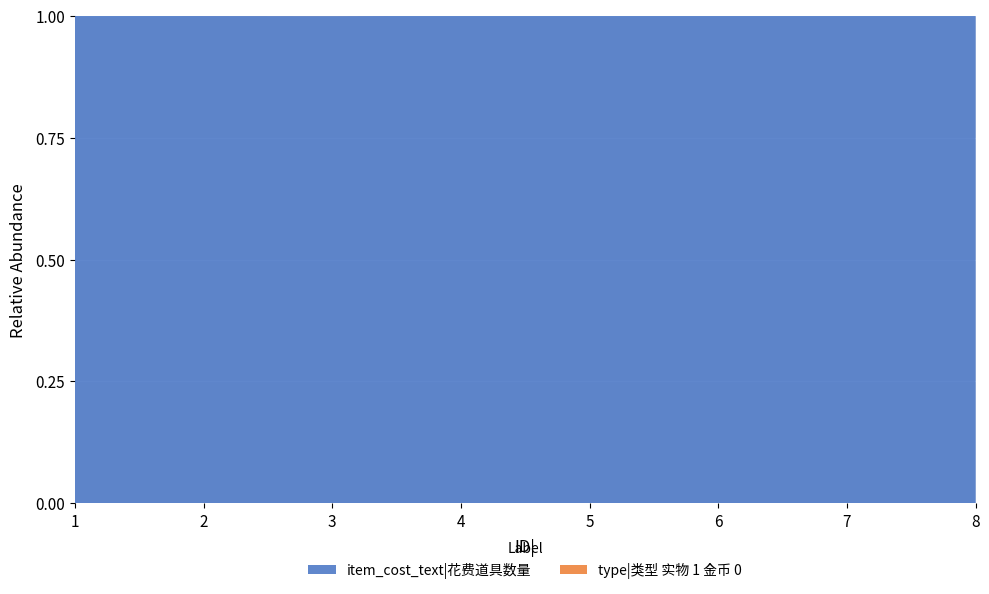

Reading right to left, extract all data points from this chart.

item_cost: 8=1200	7=2400	6=6000	5=12000	4=24000	3=5000	2=8000	1=15000
type: 8=0	7=0	6=0	5=0	4=0	3=1	2=1	1=1